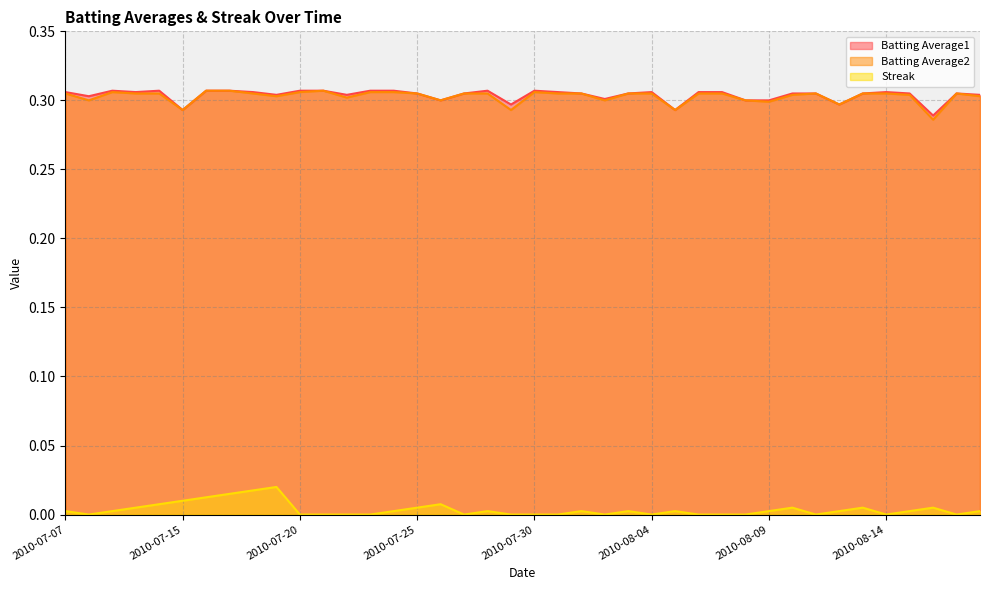

Between 2010-08-04 and 2010-08-14, which is larger?

2010-08-04